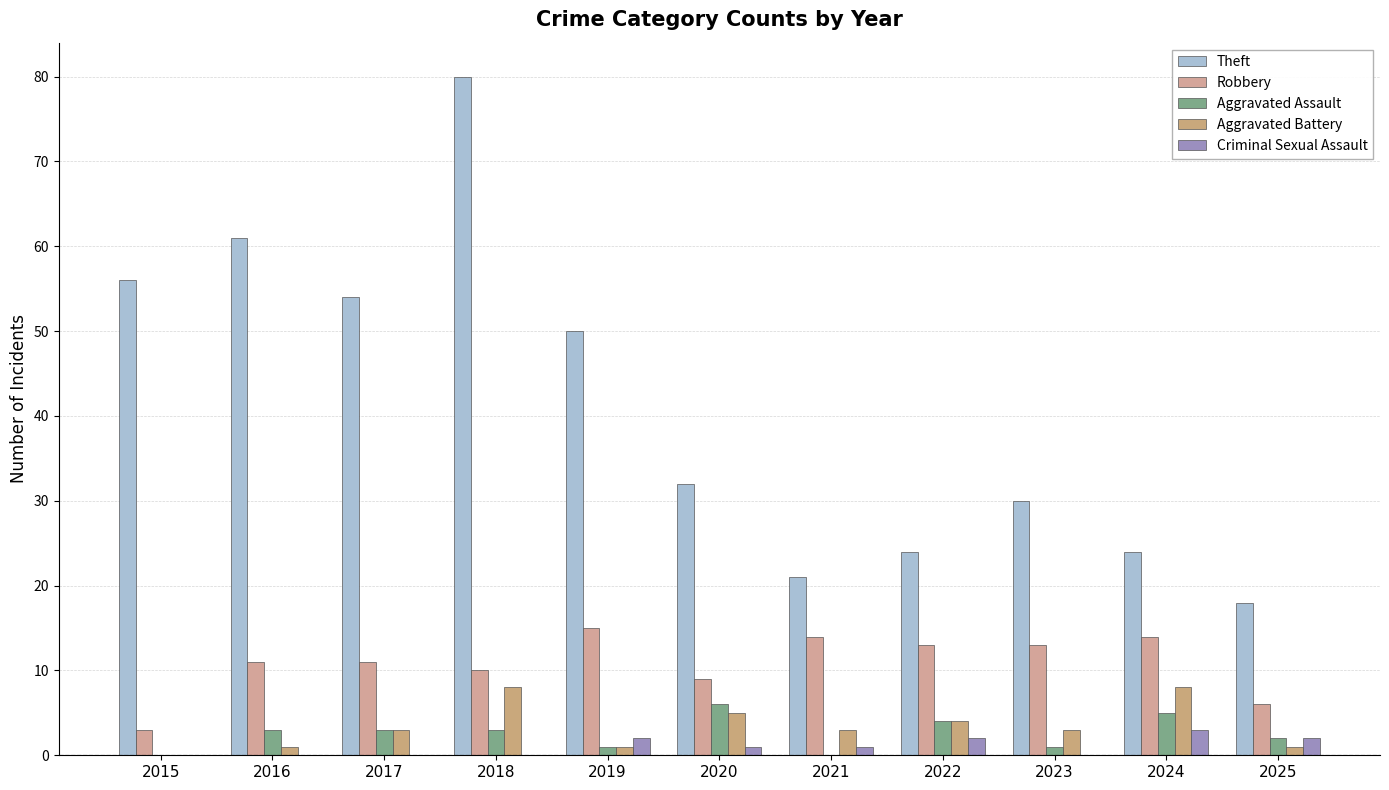

What is the approximate value of Robbery at 2023, to the nearest 10?

10